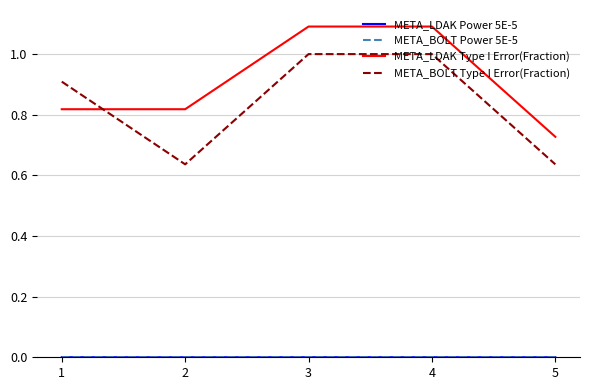

The META_LDAK Type I Error(Fraction) series shows 1.5 at 4. True or false?

False